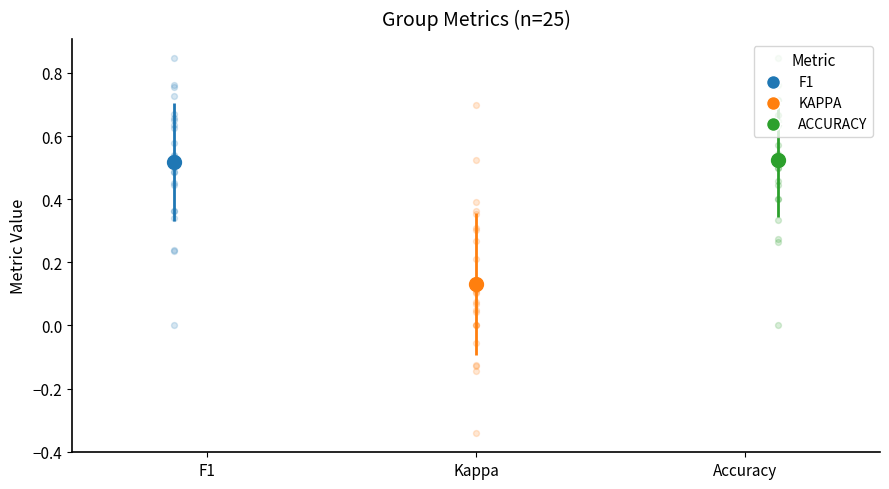

Which series contains the highest Y value?

f1